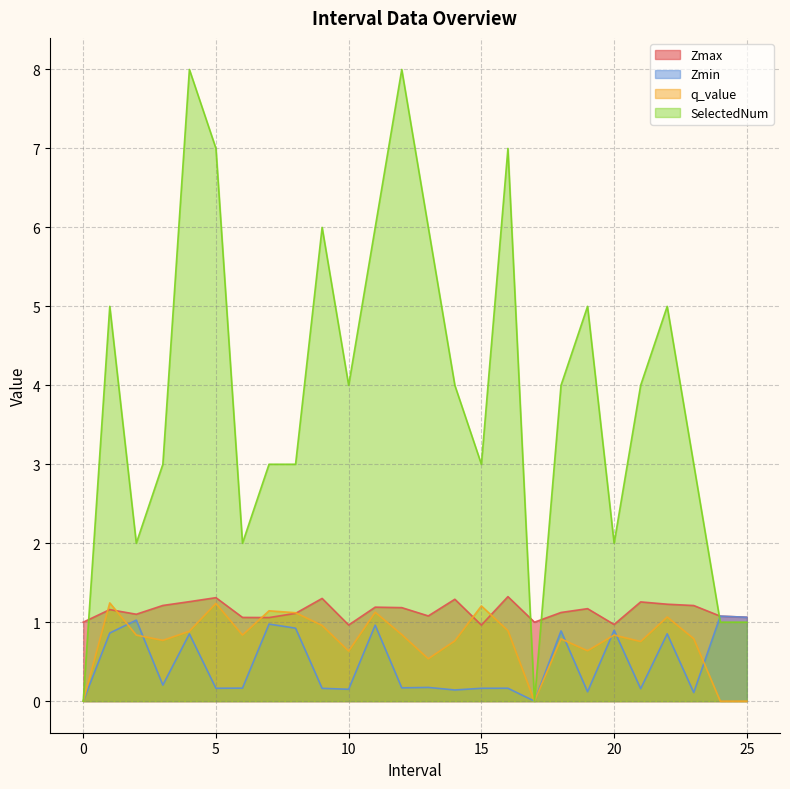

In Zmax, how many points are lower than both neighbors (excluding endpoints)?

7